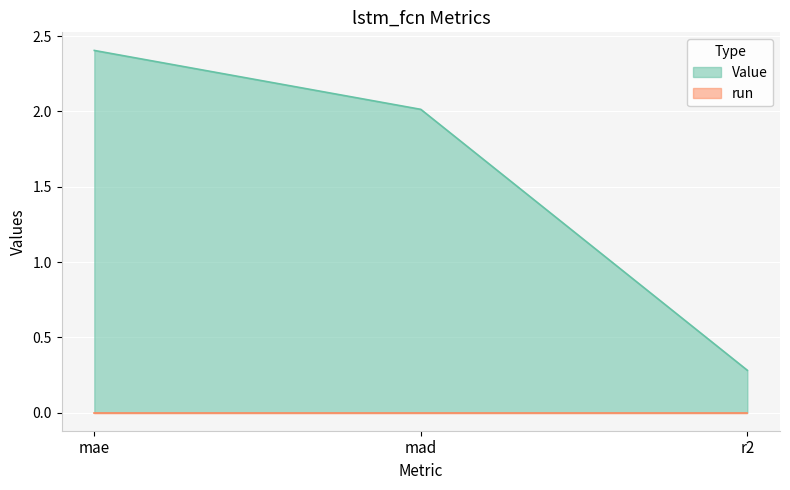

What is the sum of all values?

4.7